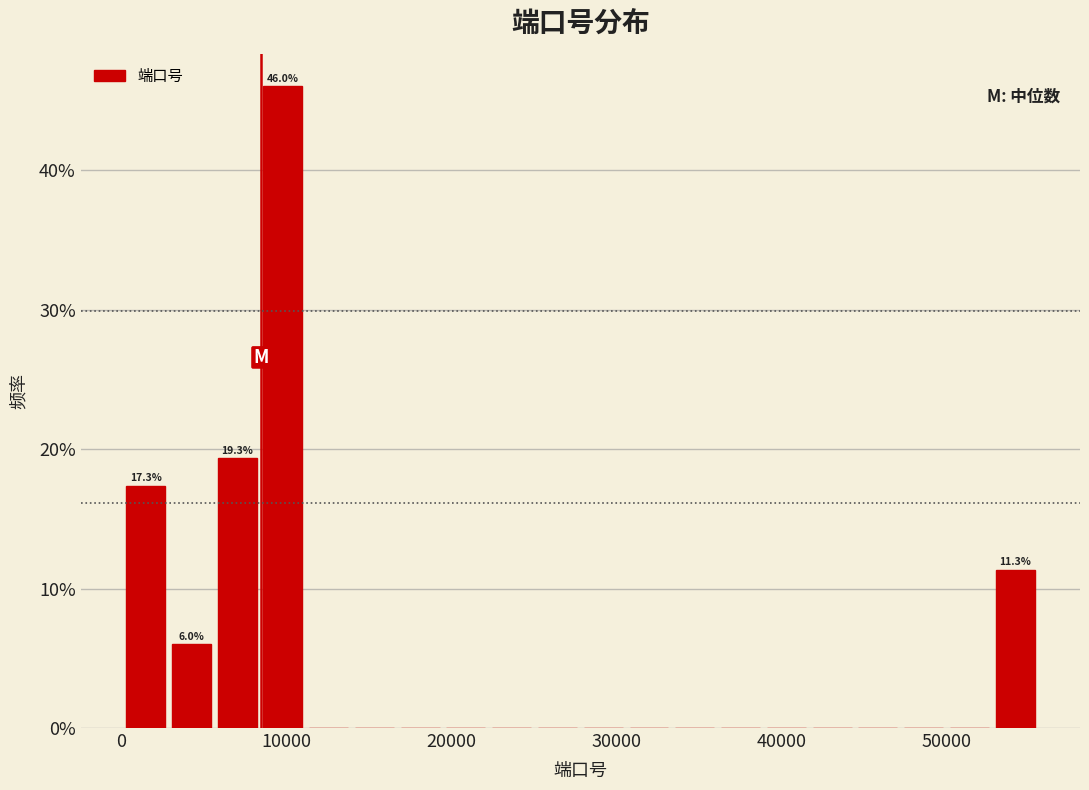

Around what value on the x-axis is the tallest bar? Give the approximate position of its centre, as read against the axis.

10000